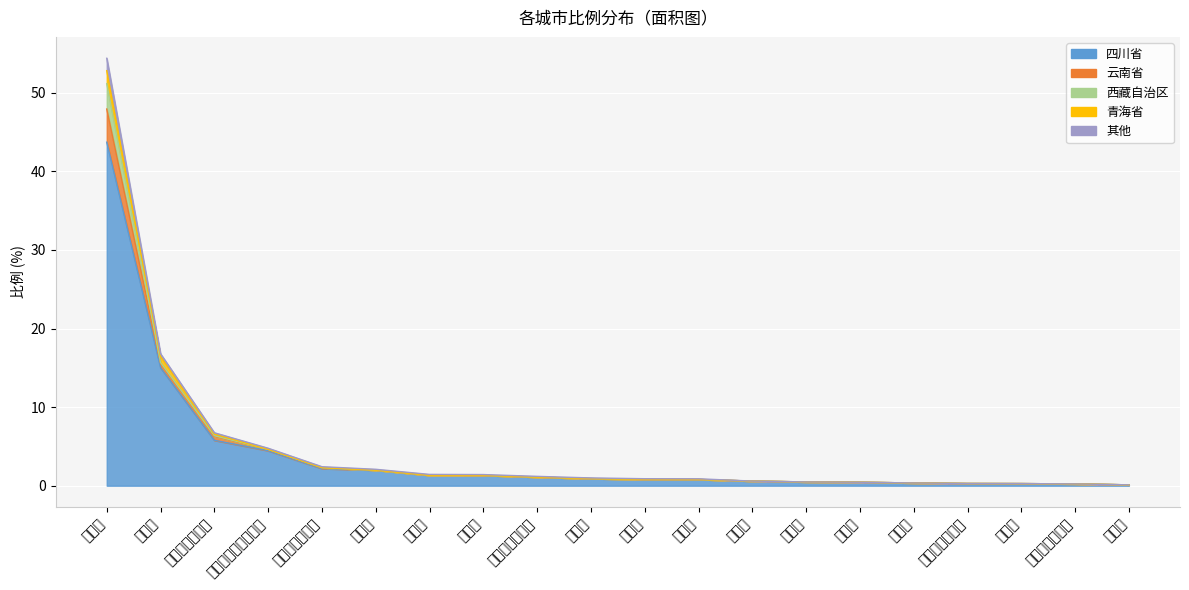

Is it true that 四川省 equals 0.7 at 南充市?

False